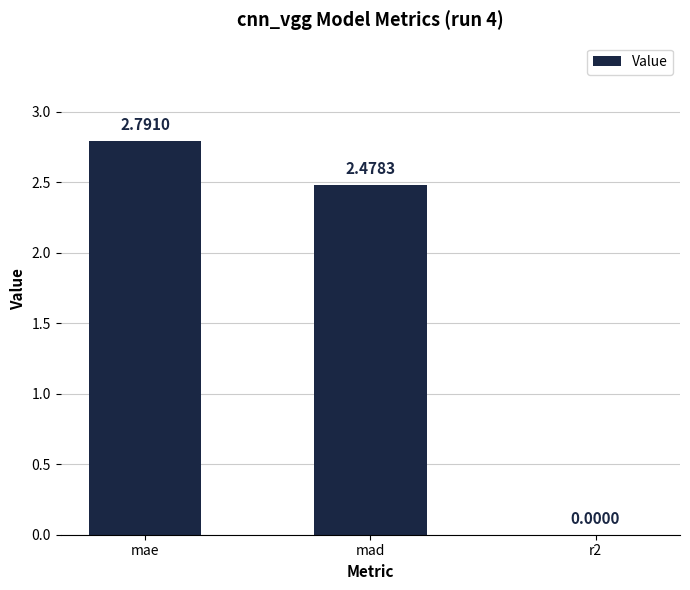

What is the sum of all values?

5.3